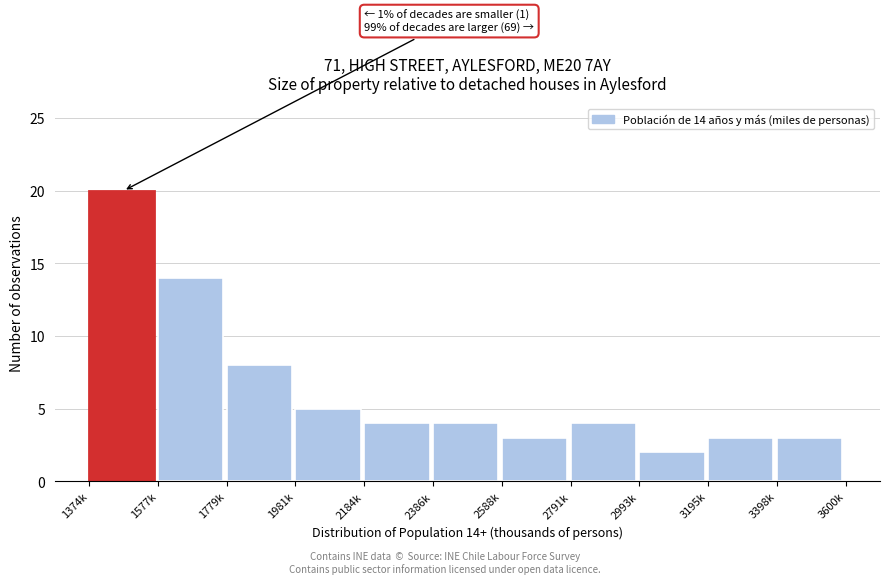

Reading left to right, list all the values displayed in this chart.

20	14	8	5	4	4	3	4	2	3	3